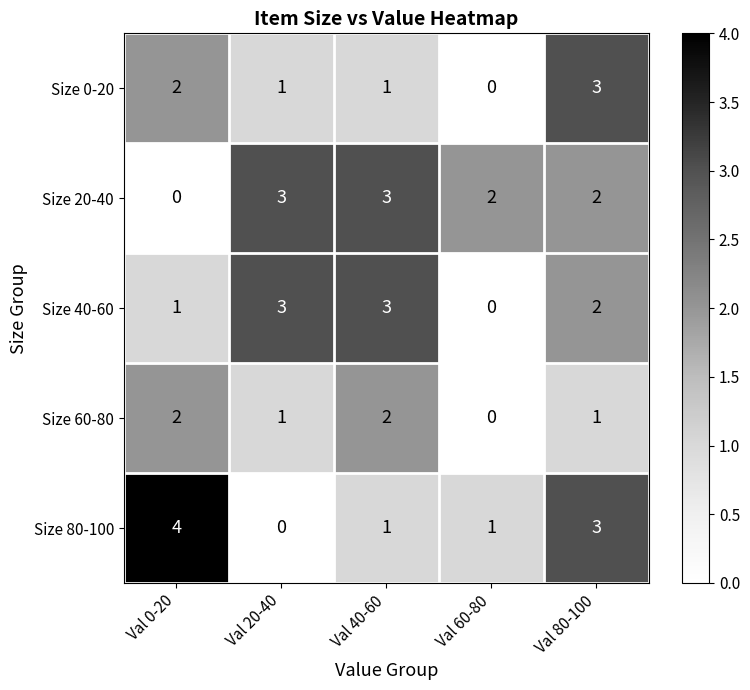

Which series has the widest spread of values?

Size 80-100